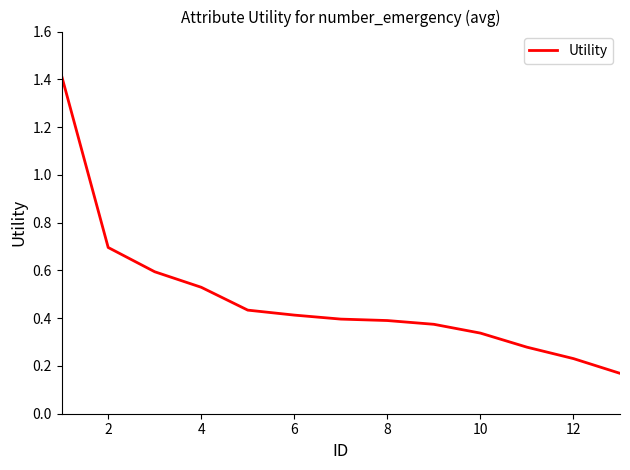

What is the difference between the maximum and minimum values?

1.2